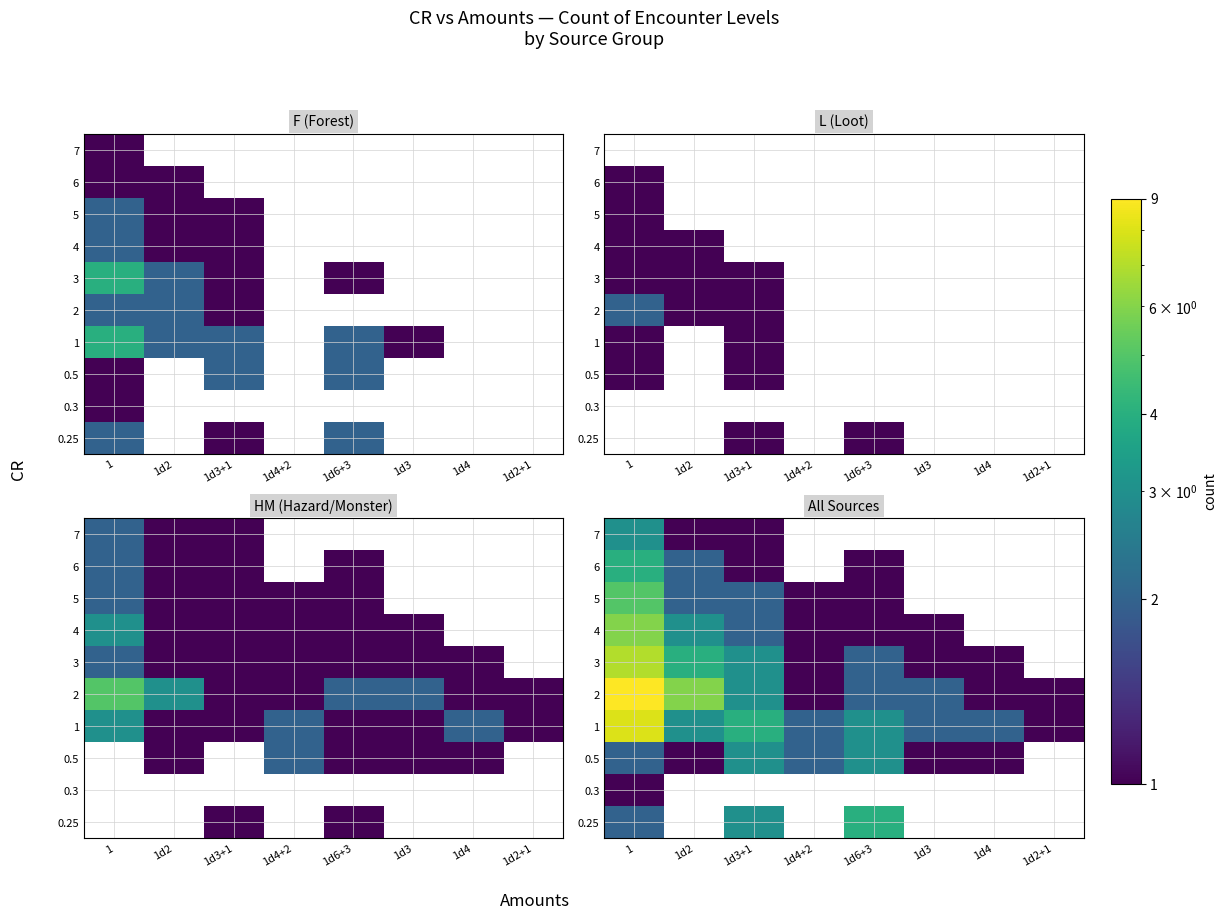

Which category has the lowest value across all series?

1d2